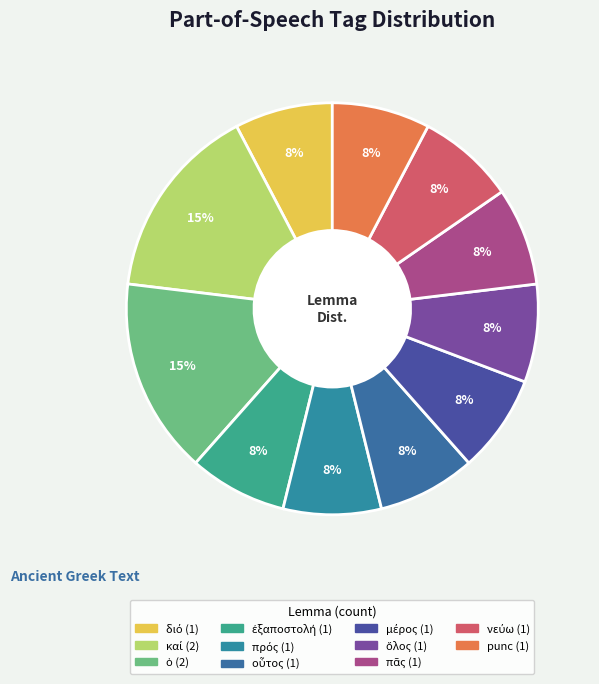

How many slices are in this pie chart?

11